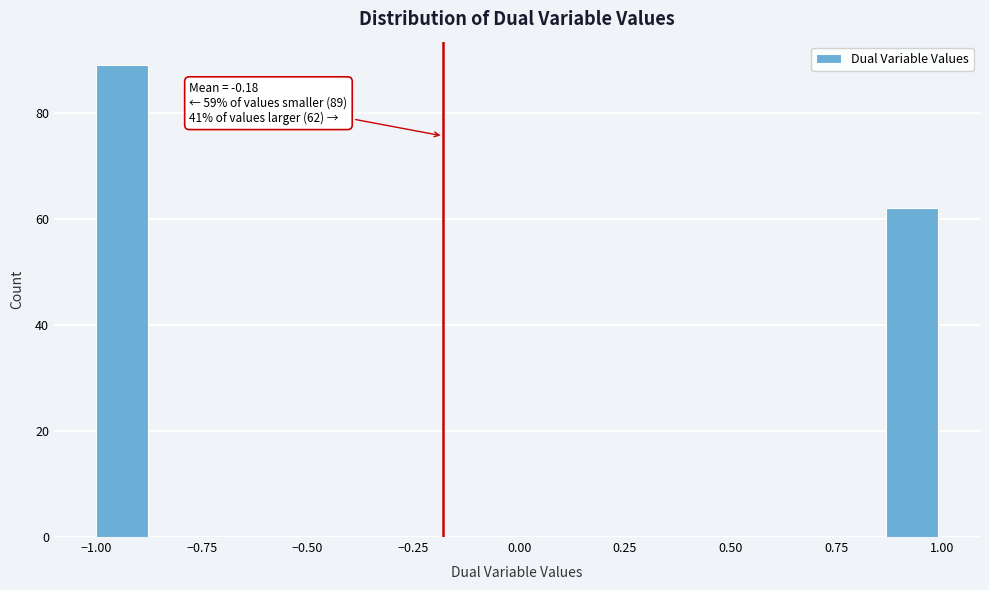

Around what value on the x-axis is the tallest bar? Give the approximate position of its centre, as read against the axis.

-0.95